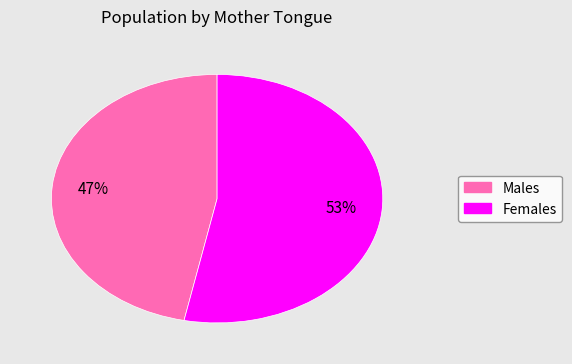

To the nearest percent, what is the difference between the largest and smallest slice percentages?

6%